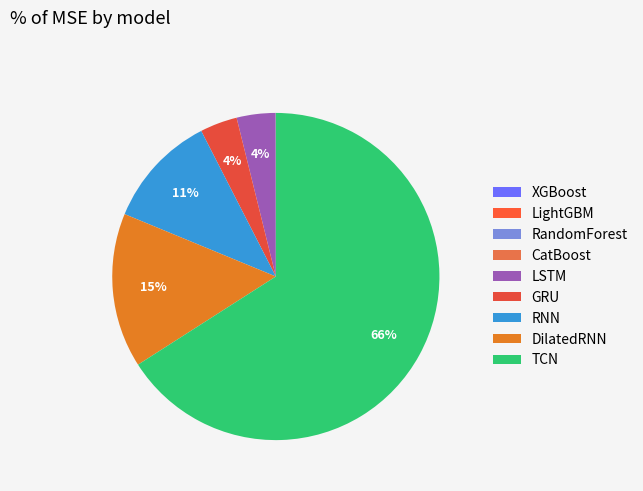

To the nearest percent, what percentage of the pie is DilatedRNN?

15%